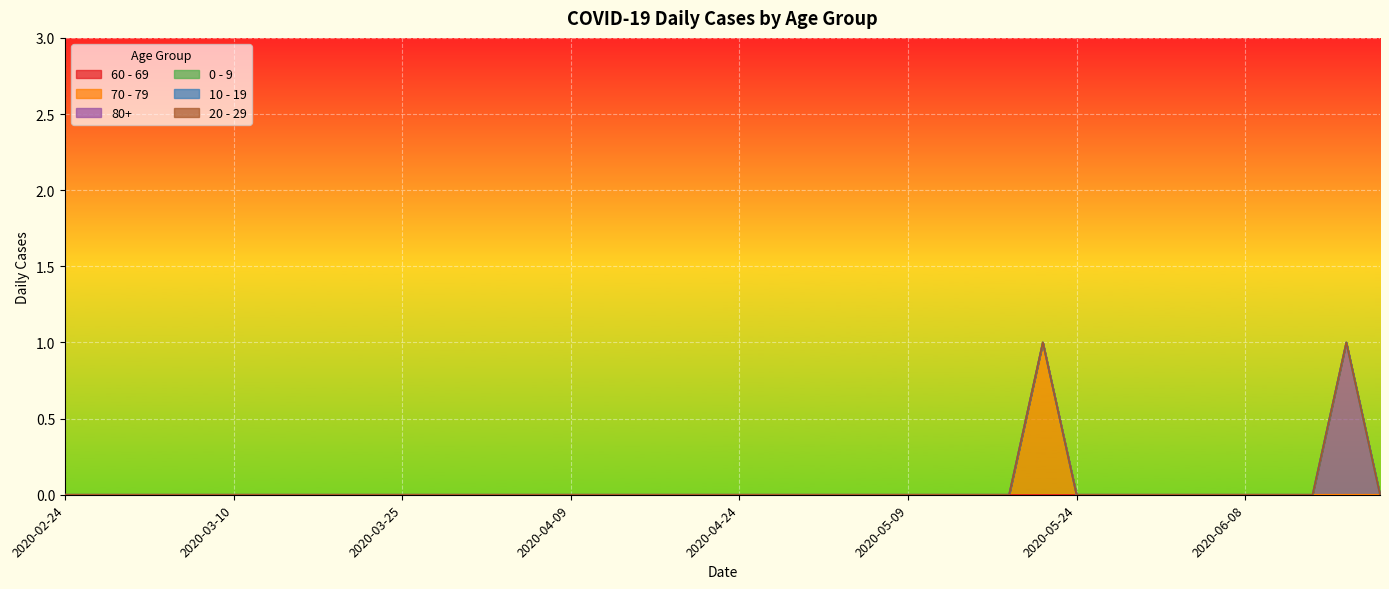

Between 2020-03-31 and 2020-06-08, which is larger?

2020-03-31